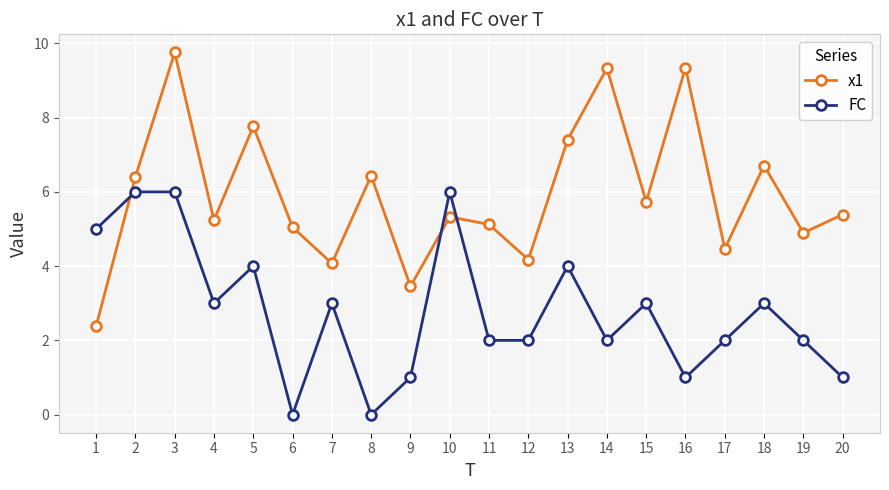

What is the spread (max minus min) of values at 13?

3.4